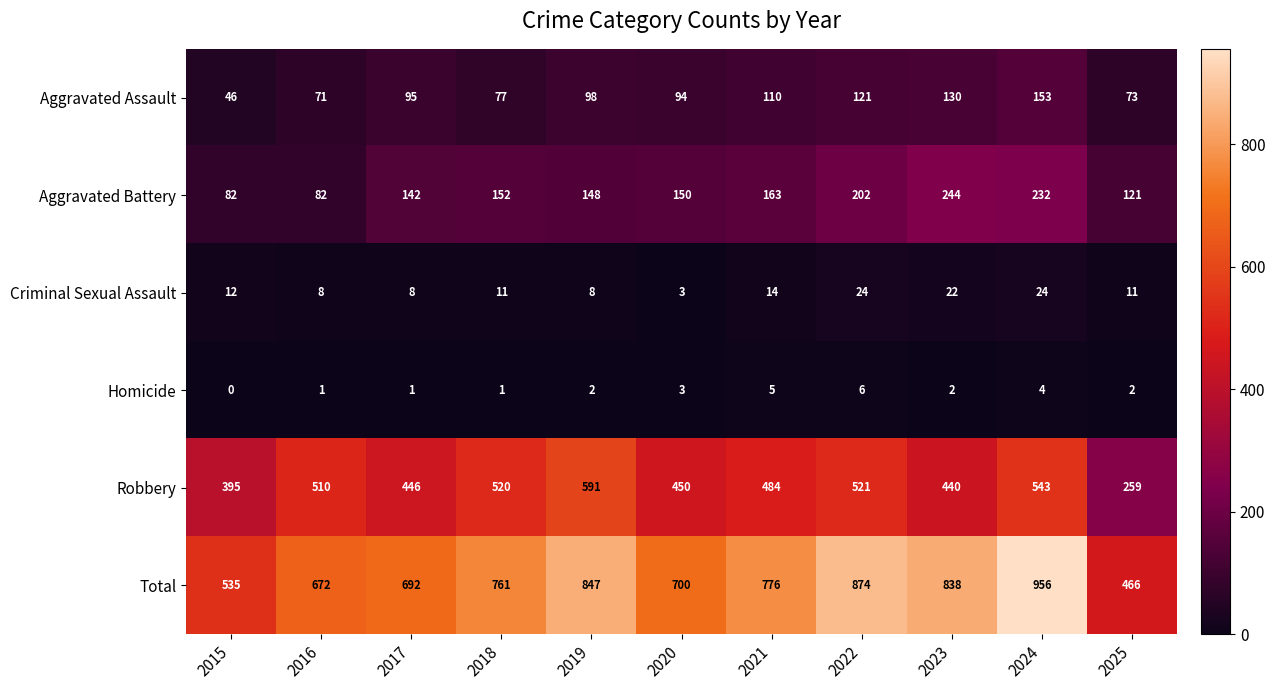

The Aggravated Battery series shows 85 at 2024. True or false?

False